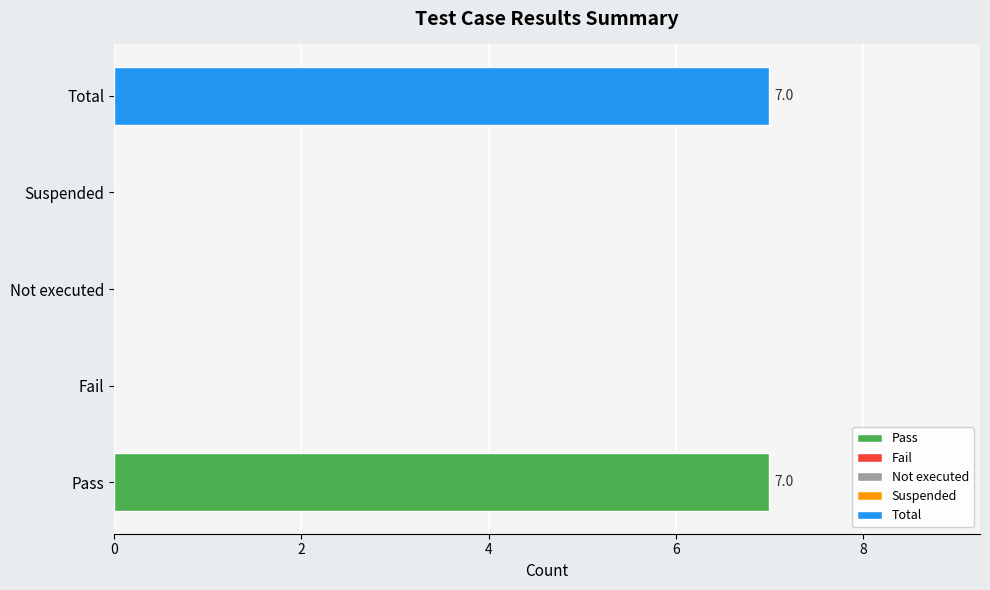

What is the maximum value shown in the chart?

7